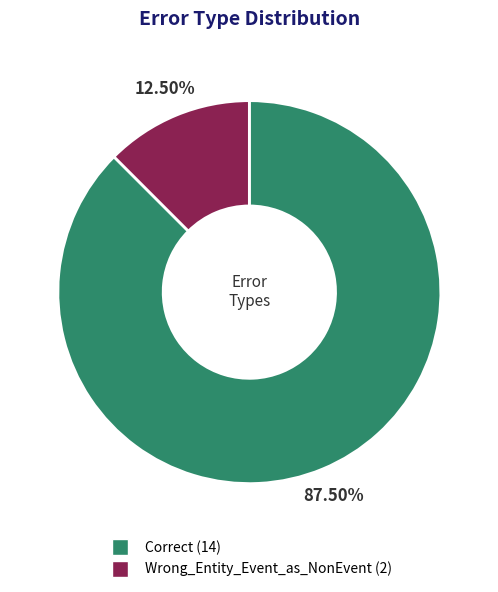

What is the largest slice in the pie chart?

Correct